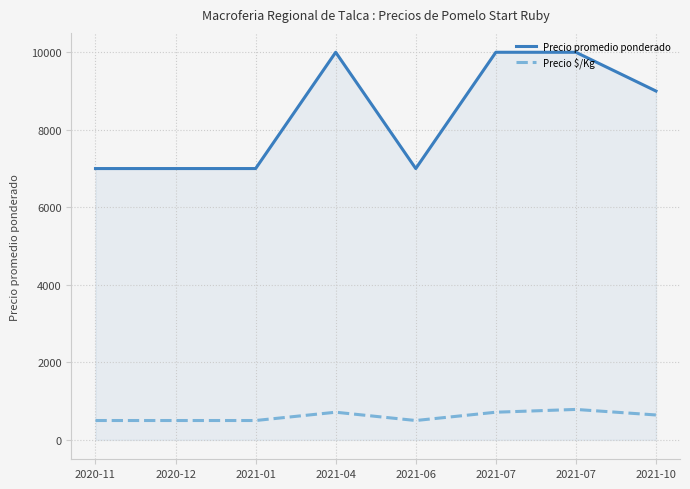

True or false: Precio $/Kg and Precio promedio ponderado cross at least once.

False